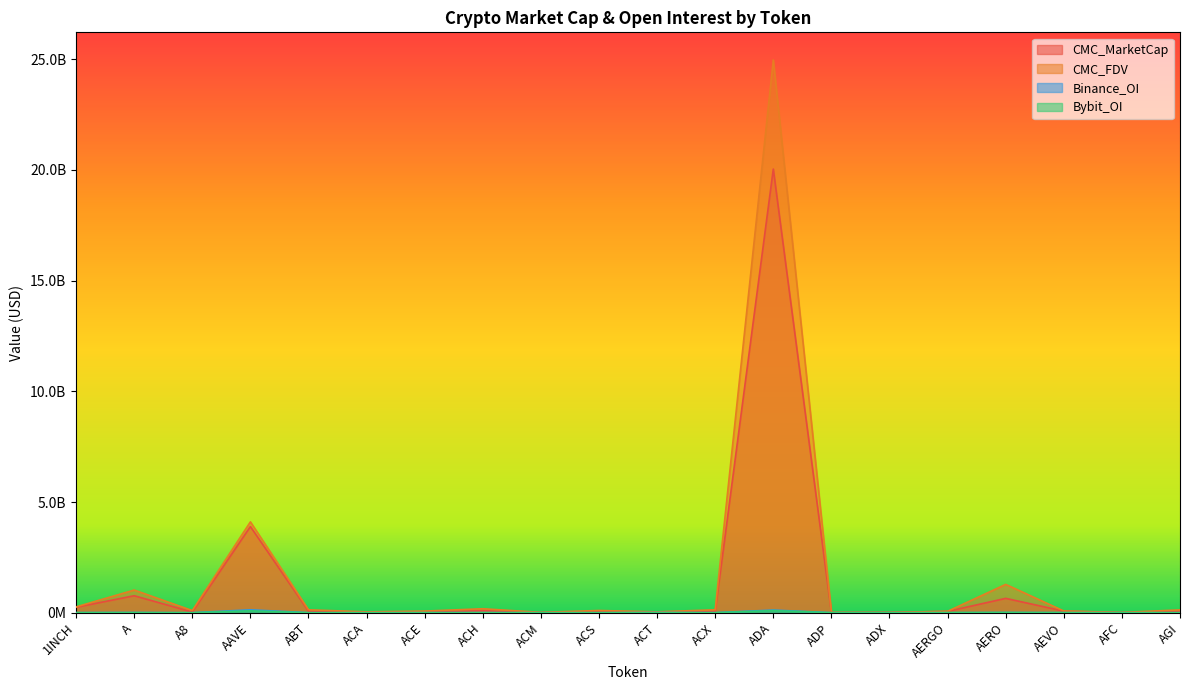

Is it true that Binance_OI equals 948092 at ACE?

False